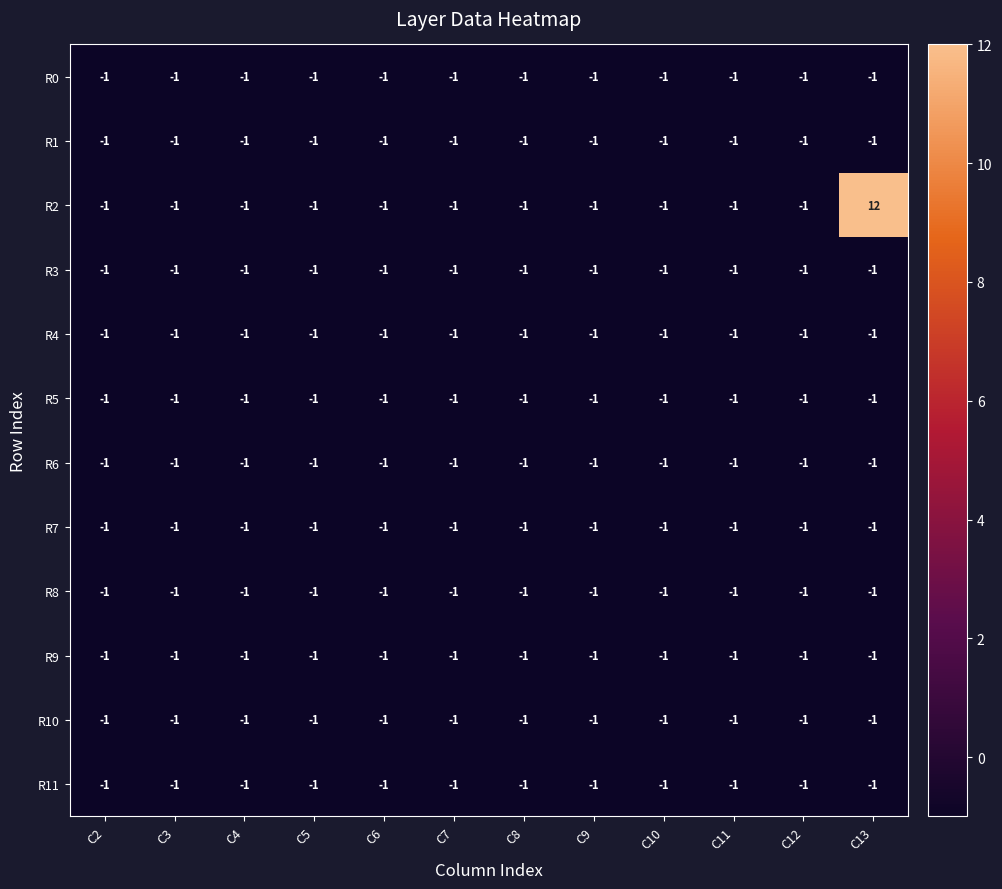

At how many categories does at least one series exceed 10?

1